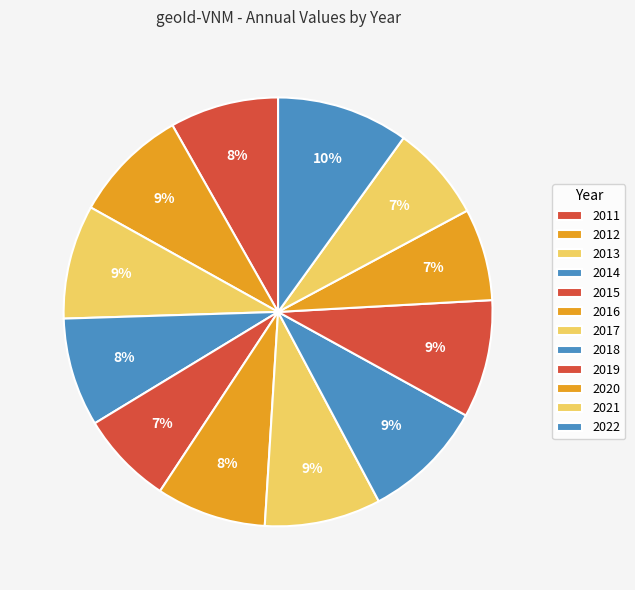

What is the change in value from 2014 to 2016?

+1.1